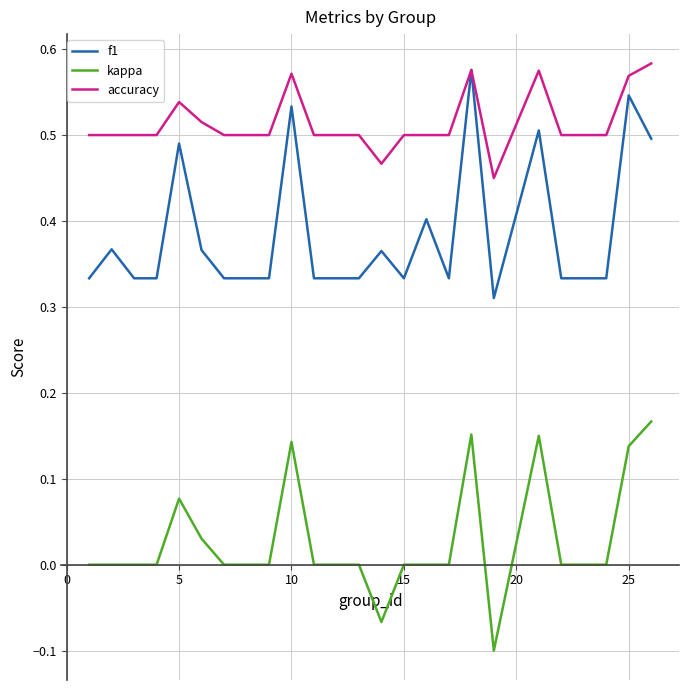

True or false: f1 and kappa intersect in this chart.

False